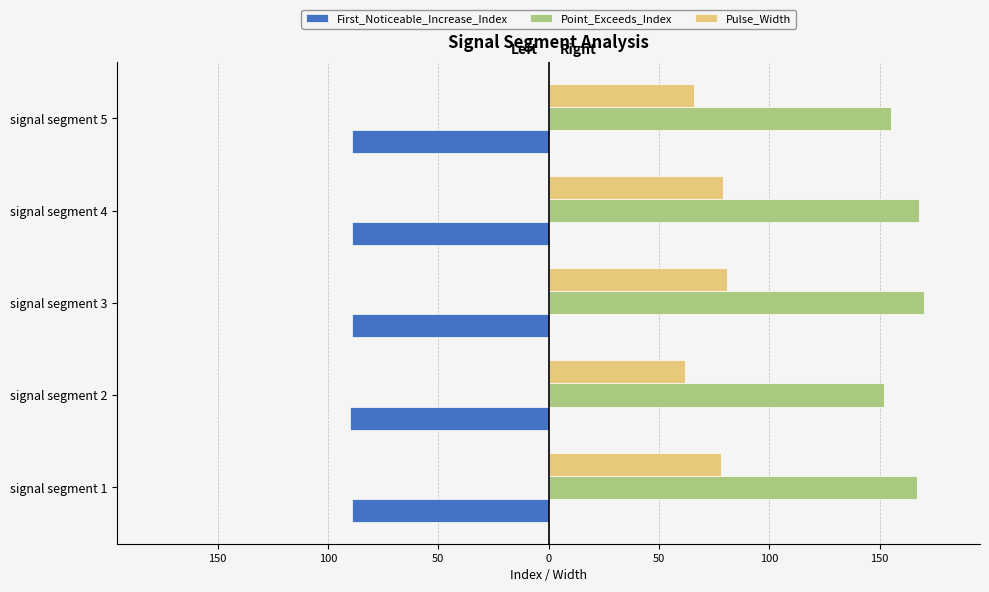

What are all the series names shown in the legend?

First_Noticeable_Increase_Index, Point_Exceeds_Index, Pulse_Width